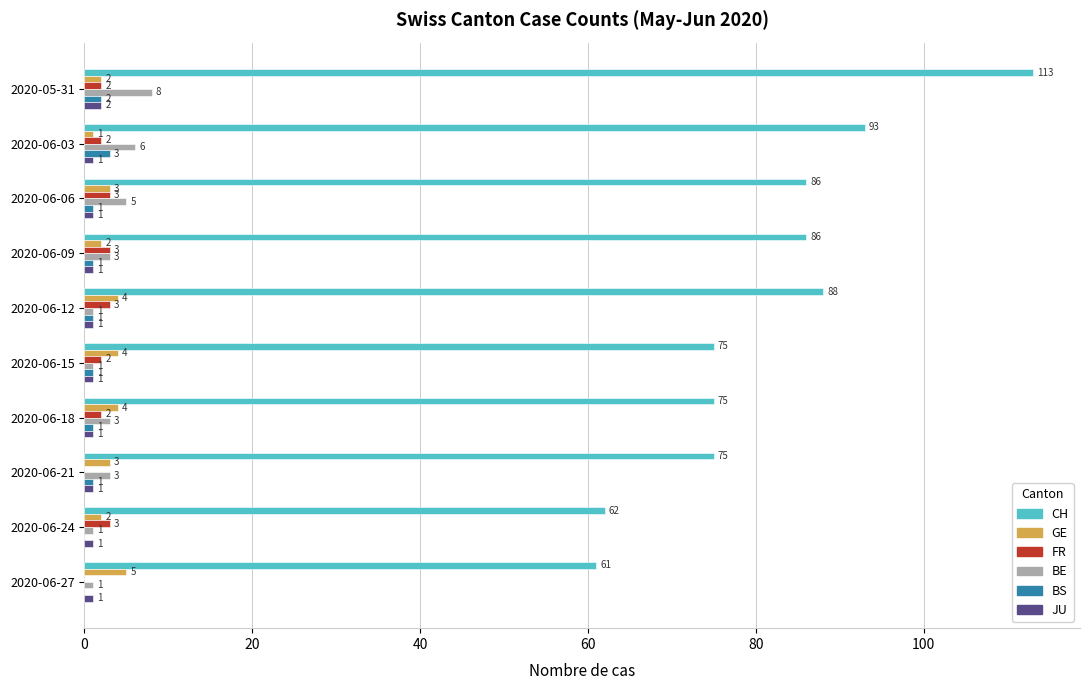

At which category is the sum across all series the highest?

2020-05-31